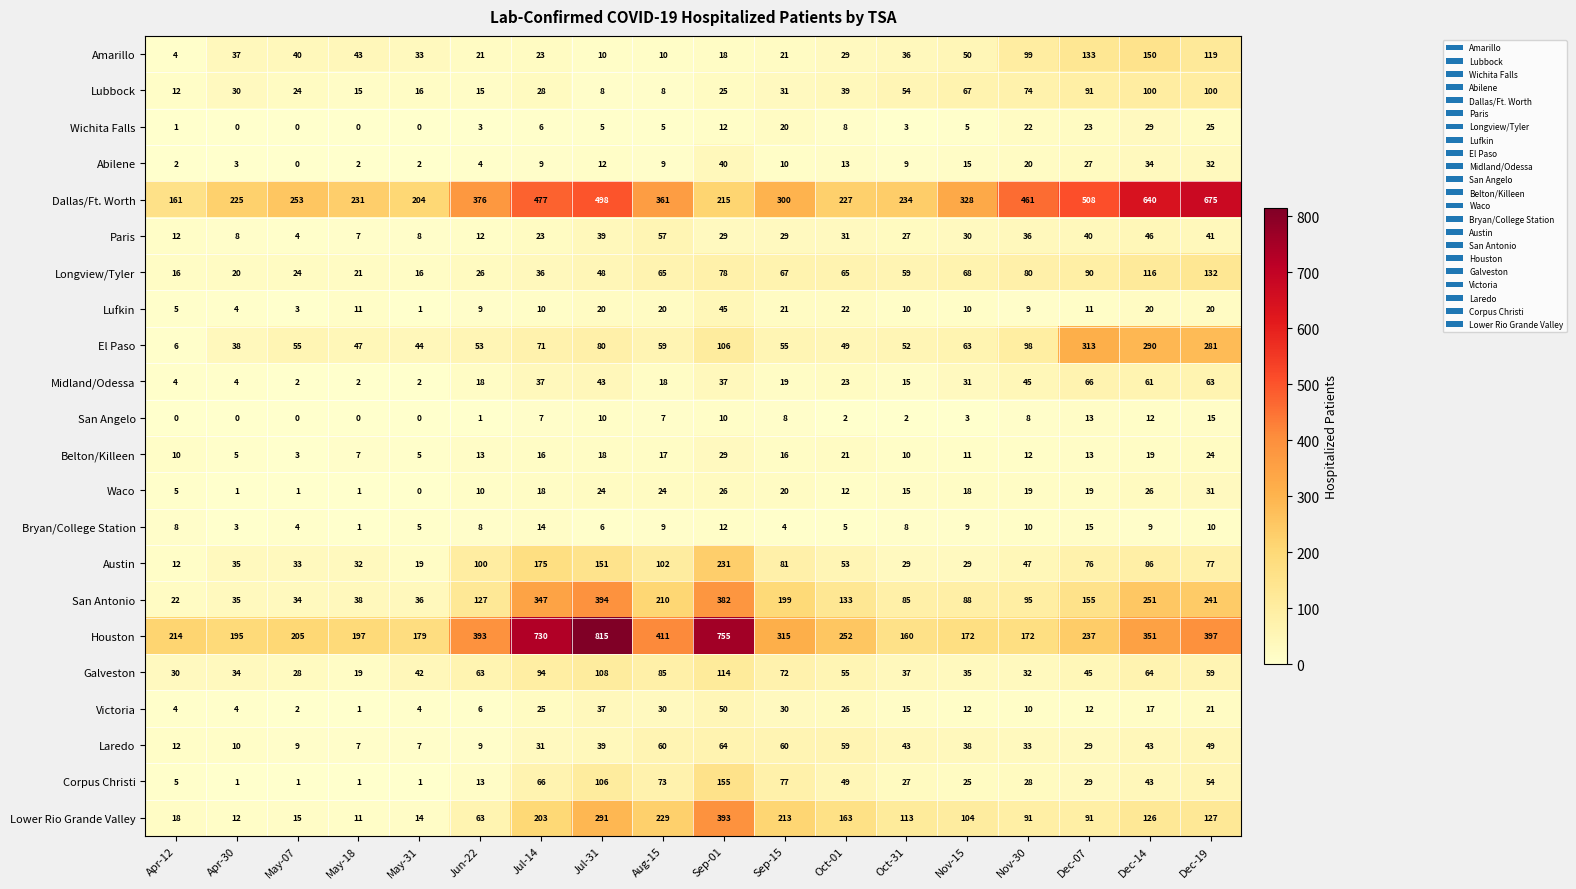

What is the highest value of the Amarillo series?

150